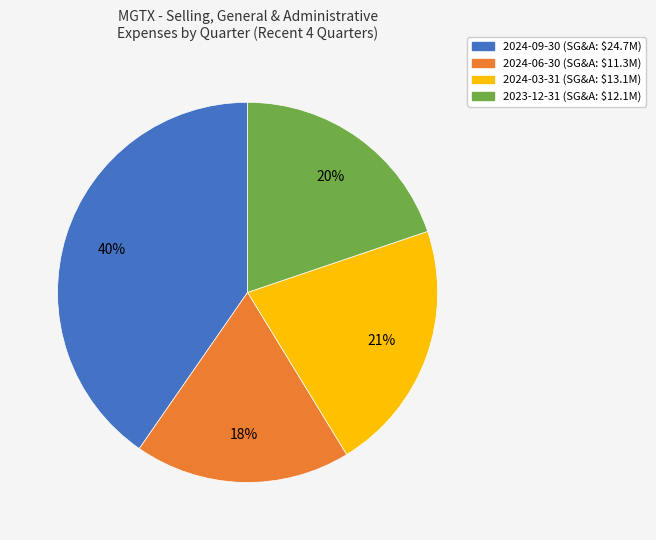

Which has a higher value, 2024-09-30 or 2023-12-31?

2024-09-30